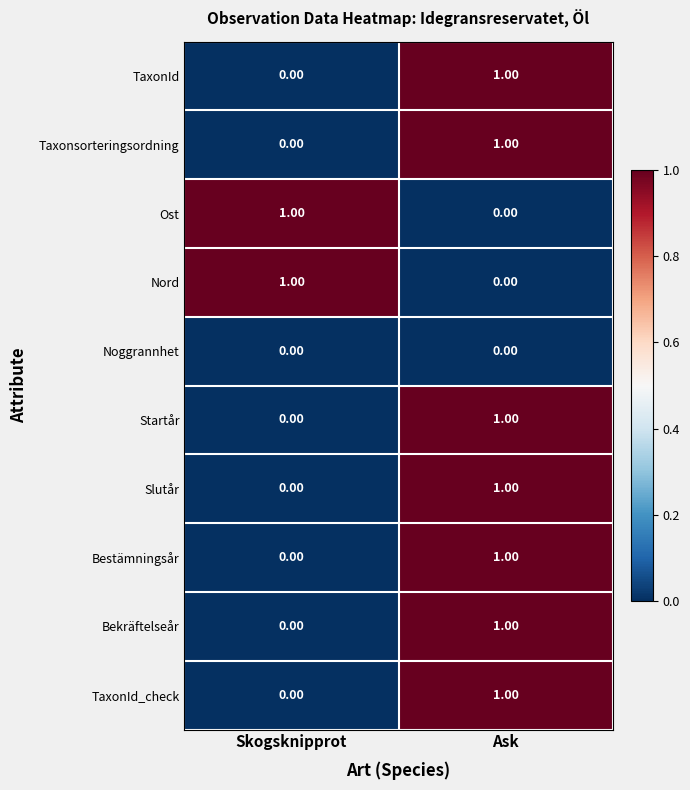

Where is Bekräftelseår nearest to the value 0?

Skogsknipprot